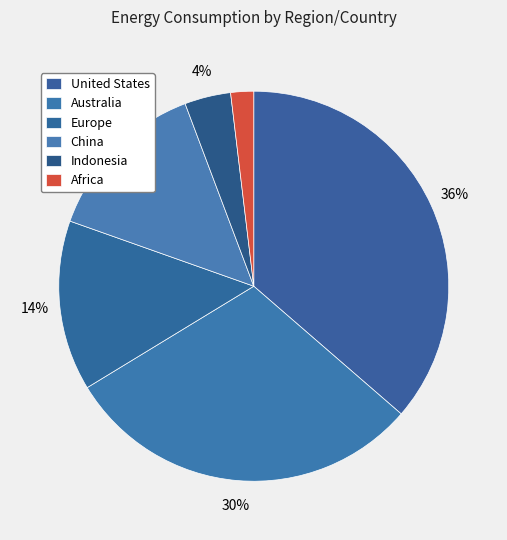

To the nearest percent, what portion does Indonesia represent?

4%